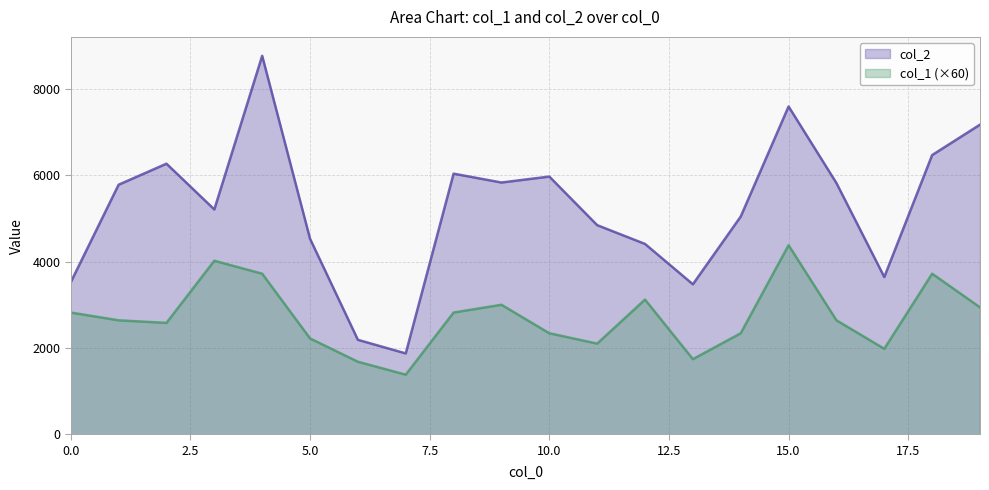

Is the value of col_1 at 2 greater than the value of col_2 at 11?

No